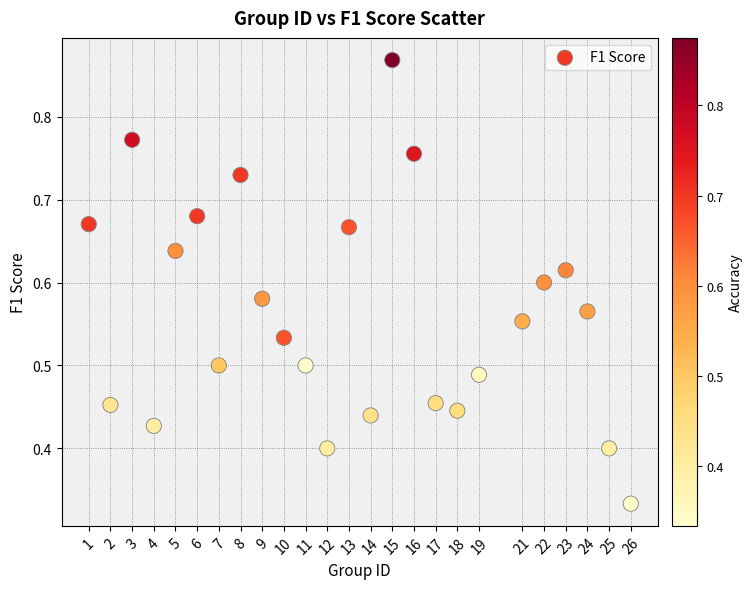

What is the range of X values (max minus min)?

25.0